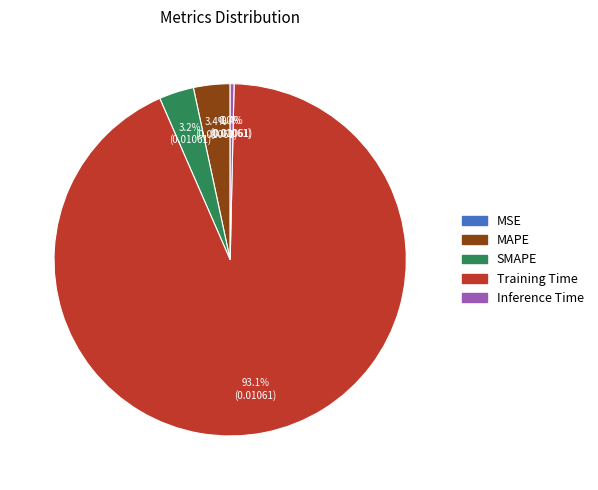

To the nearest percent, what is the average slice percentage?

20%